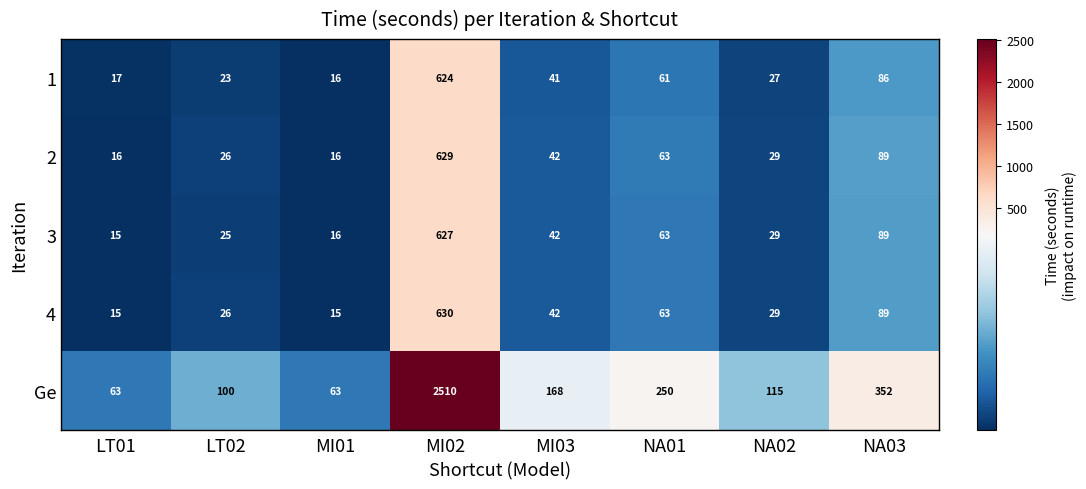

Which series has the largest total across all categories?

Ge